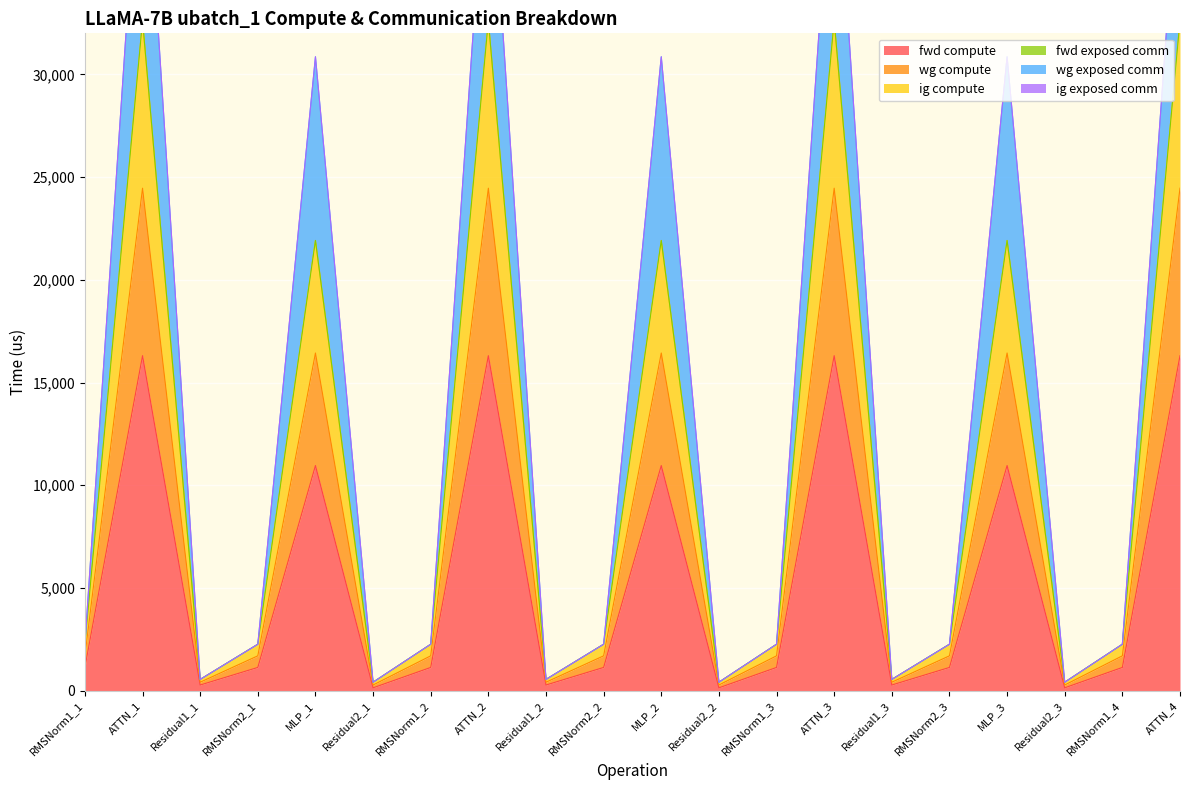

True or false: wg compute and ig compute intersect in this chart.

False